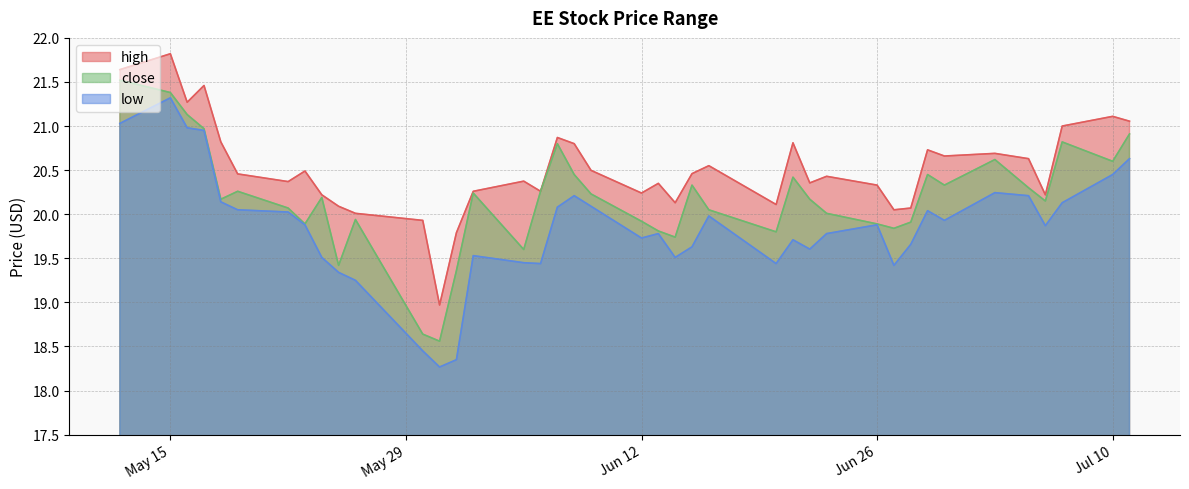

Which category has the lowest value in the high series?

2023-05-31